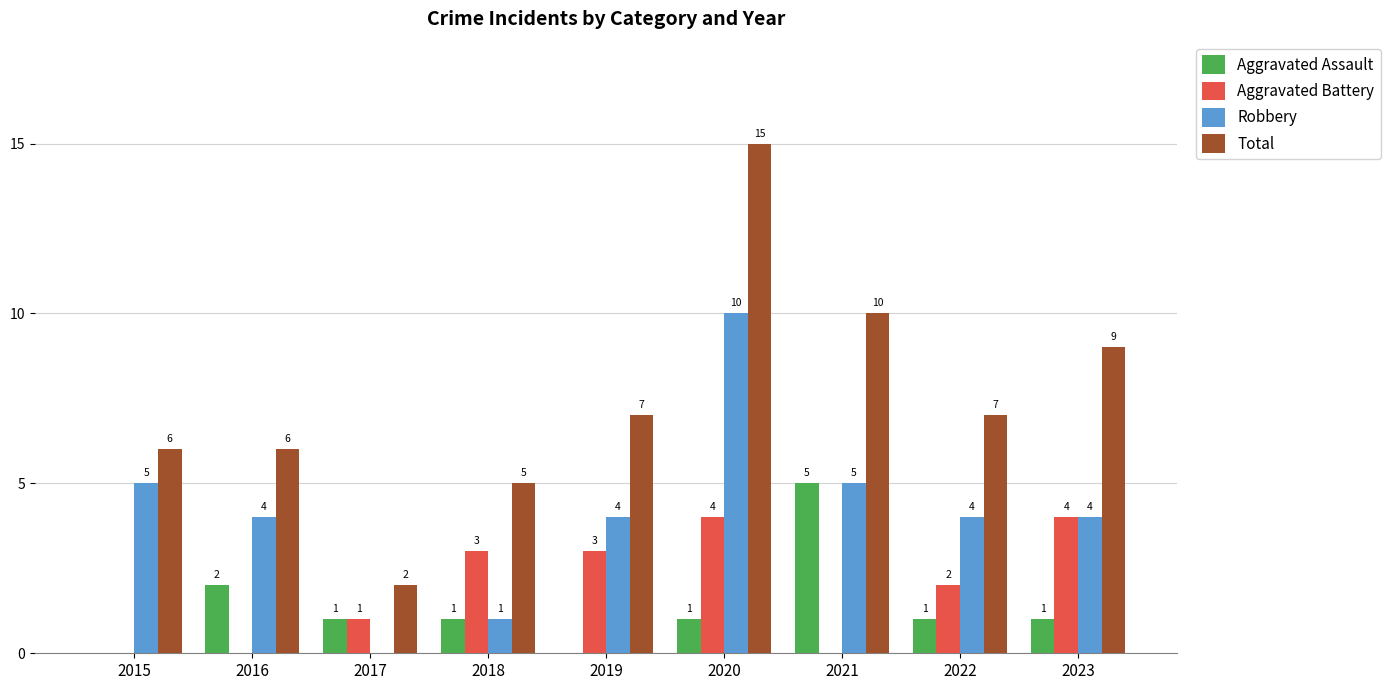

Reading right to left, what are all the values shown in this chart?

Aggravated Assault: 2023=1	2022=1	2021=5	2020=1	2019=0	2018=1	2017=1	2016=2	2015=0
Aggravated Battery: 2023=4	2022=2	2021=0	2020=4	2019=3	2018=3	2017=1	2016=0	2015=0
Robbery: 2023=4	2022=4	2021=5	2020=10	2019=4	2018=1	2017=0	2016=4	2015=5
Total: 2023=9	2022=7	2021=10	2020=15	2019=7	2018=5	2017=2	2016=6	2015=6